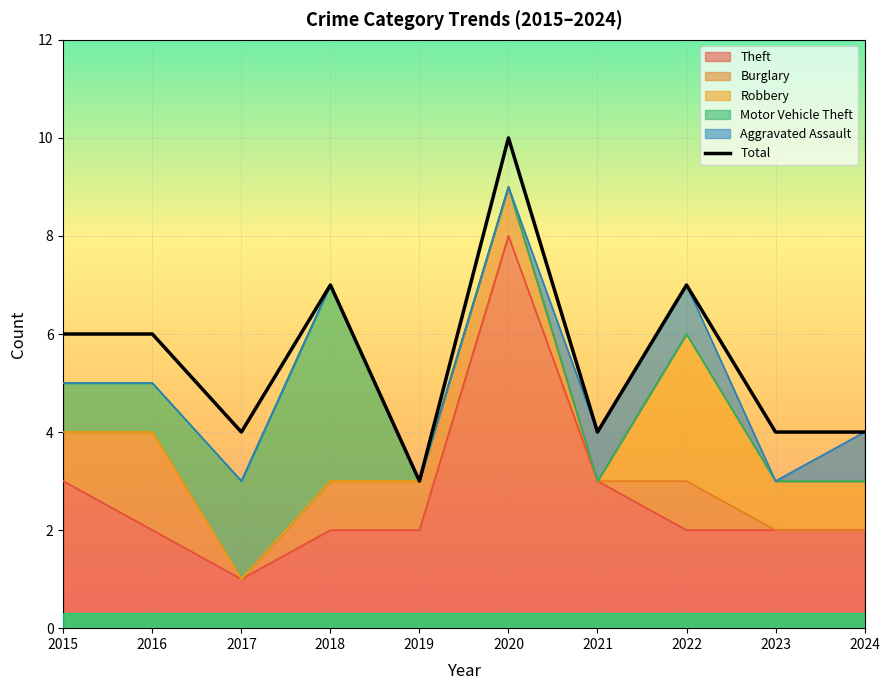

True or false: the data shows 4 at 2021.

True